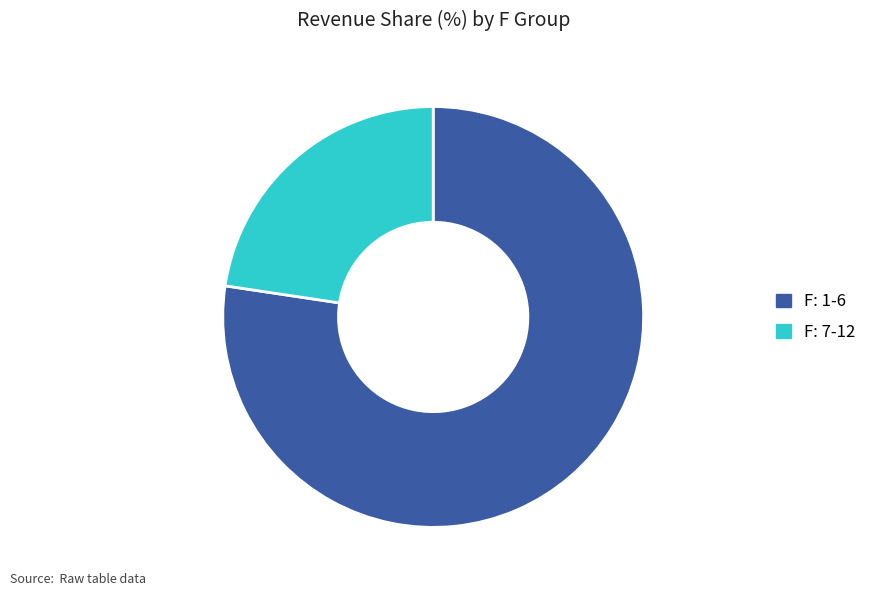

Rank the categories by value from highest to lowest.

F: 1-6, F: 7-12